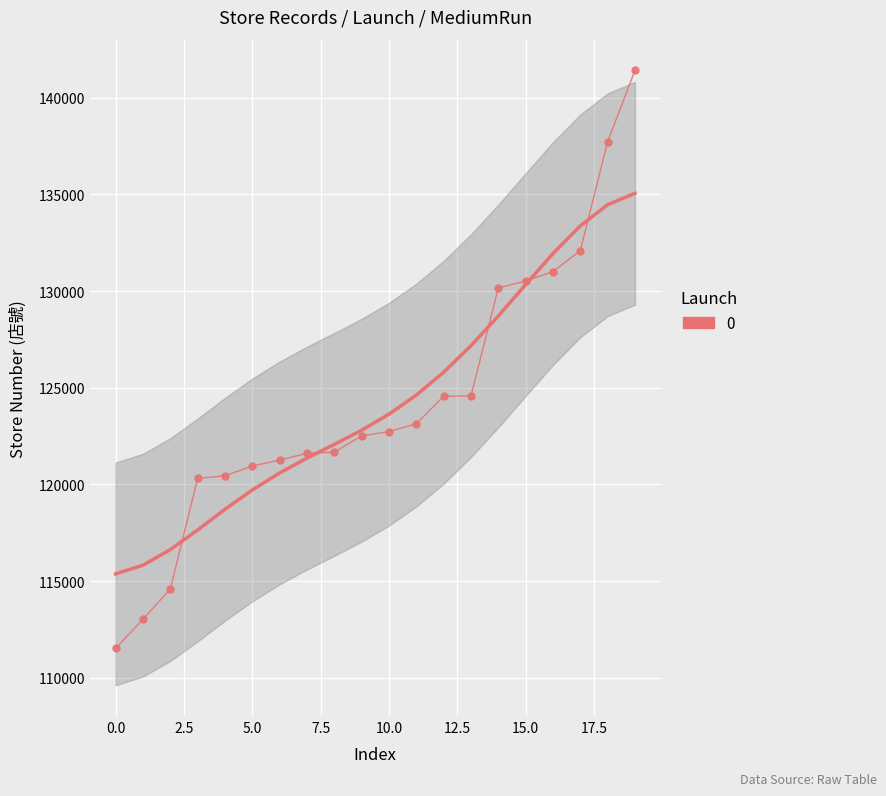

What is the sum of all values?

2485802